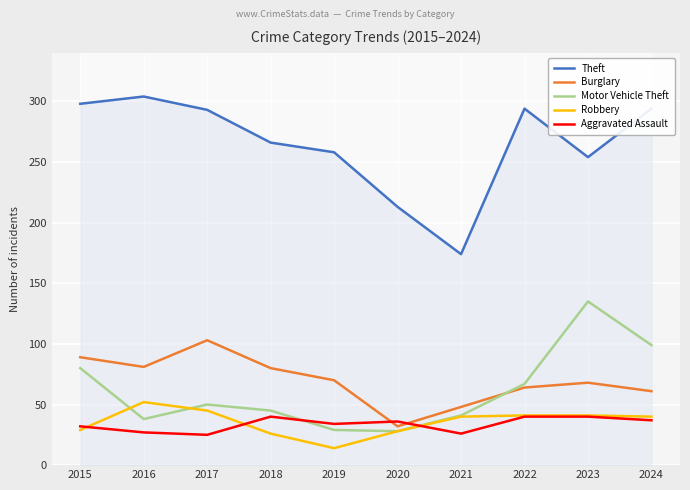

What are all the series names shown in the legend?

Theft, Burglary, Motor Vehicle Theft, Robbery, Aggravated Assault